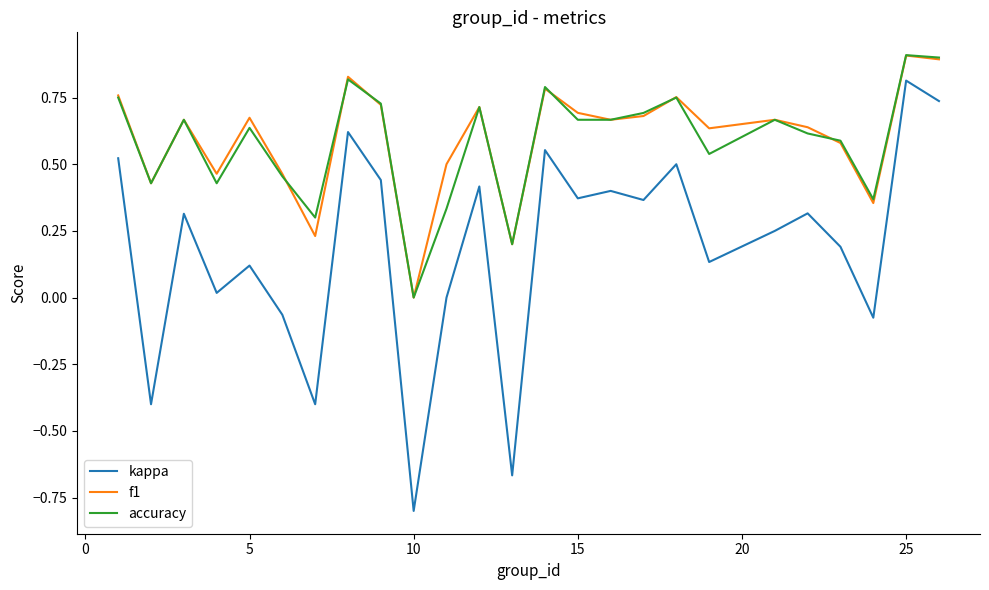

What is the difference between the second highest and minimum values in the f1 series?

0.9